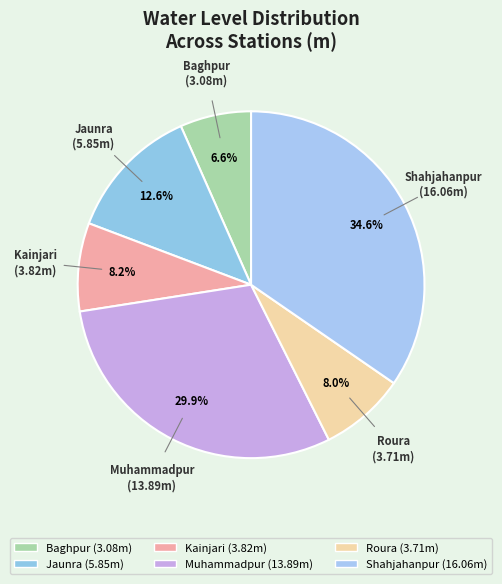

How many segments does this pie chart have?

6